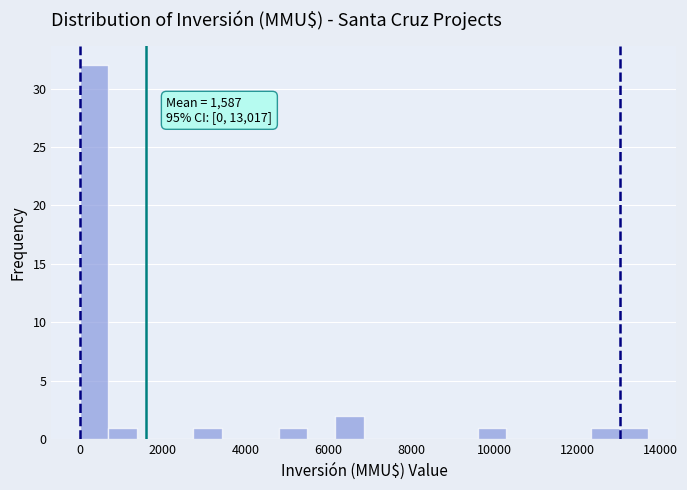

Read against the x-axis, roughly where is the centre of the tallest bar?

400